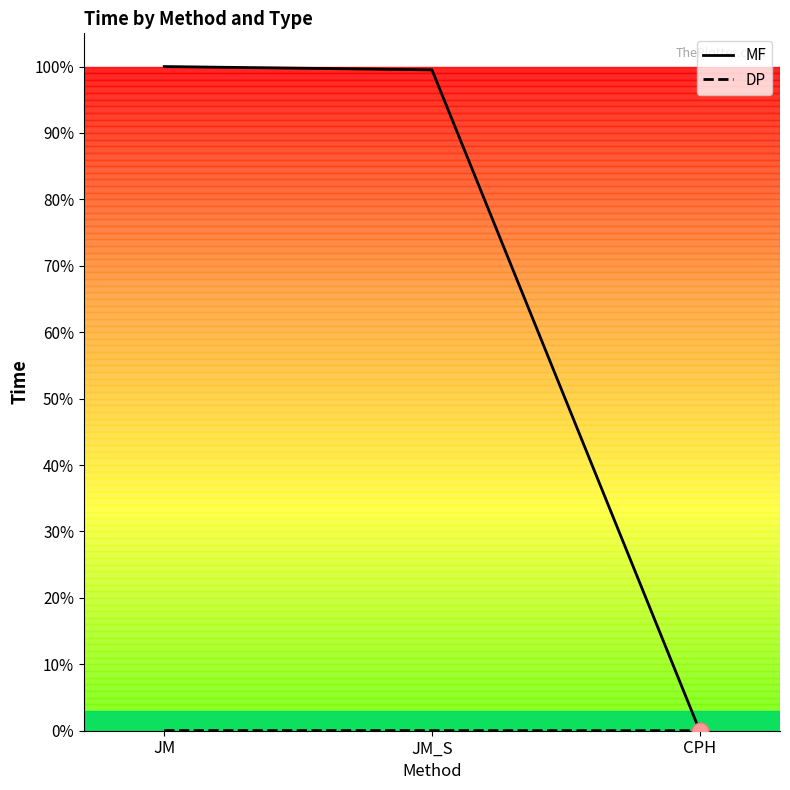

The value of MF at JM_S is 57.7. True or false?

False